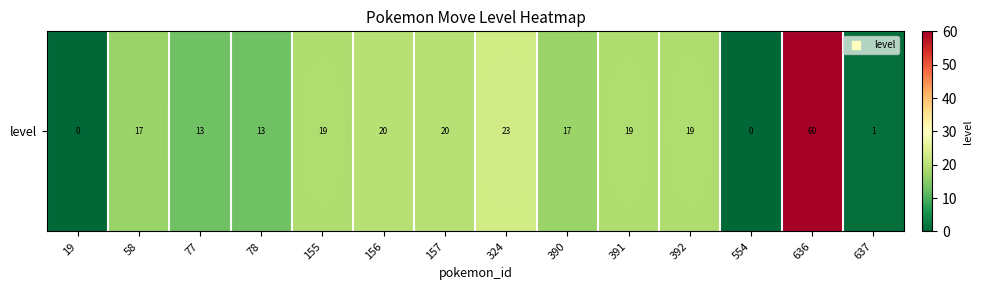

Rank the categories by value from lowest to highest.

19, 554, 637, 77, 78, 58, 390, 155, 391, 392, 156, 157, 324, 636